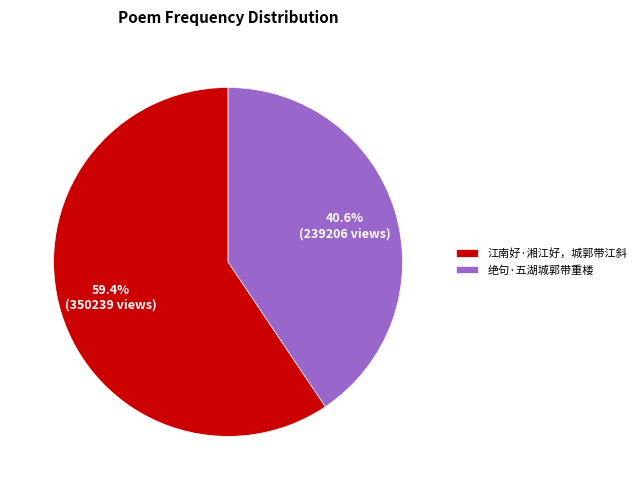

Do 绝句·五湖城郭带重楼 and 江南好·湘江好，城郭带江斜 together represent more than half of the pie?

Yes